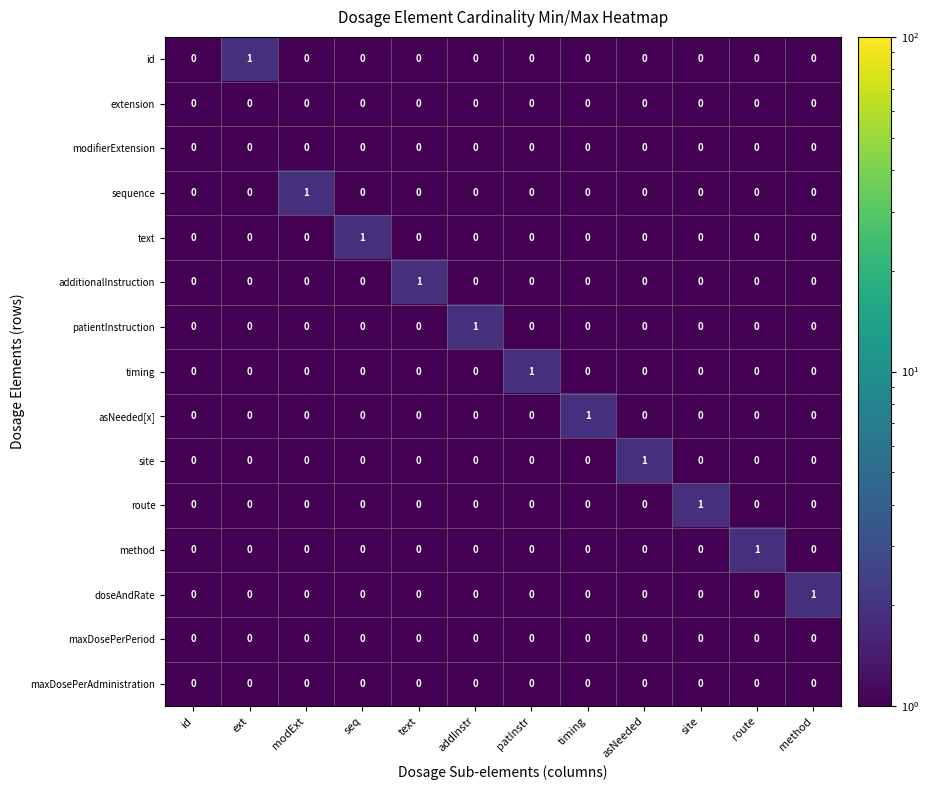

Between id and text, which series saw the biggest shift?

additionalInstruction